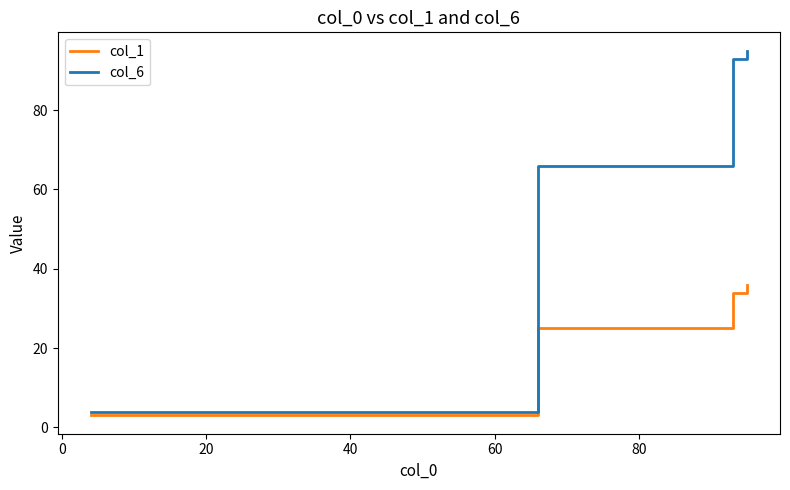

What is the difference between the maximum and minimum values in the col_6 series?

91